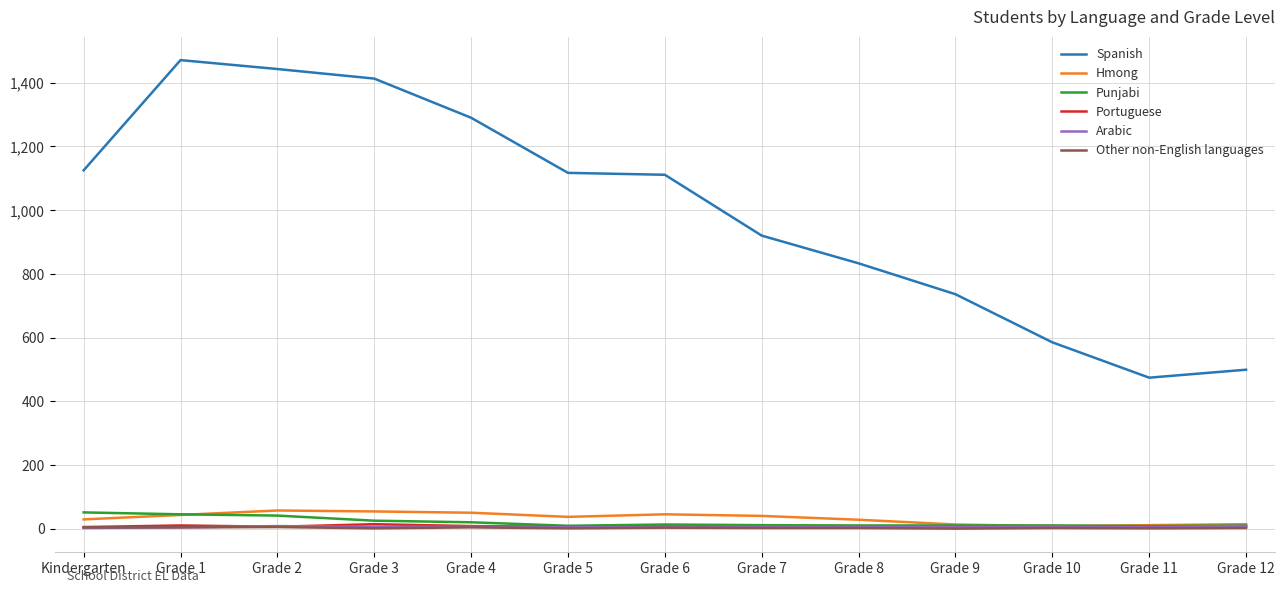

What are all the series names shown in the legend?

Spanish, Hmong, Punjabi, Portuguese, Arabic, Other non-English languages